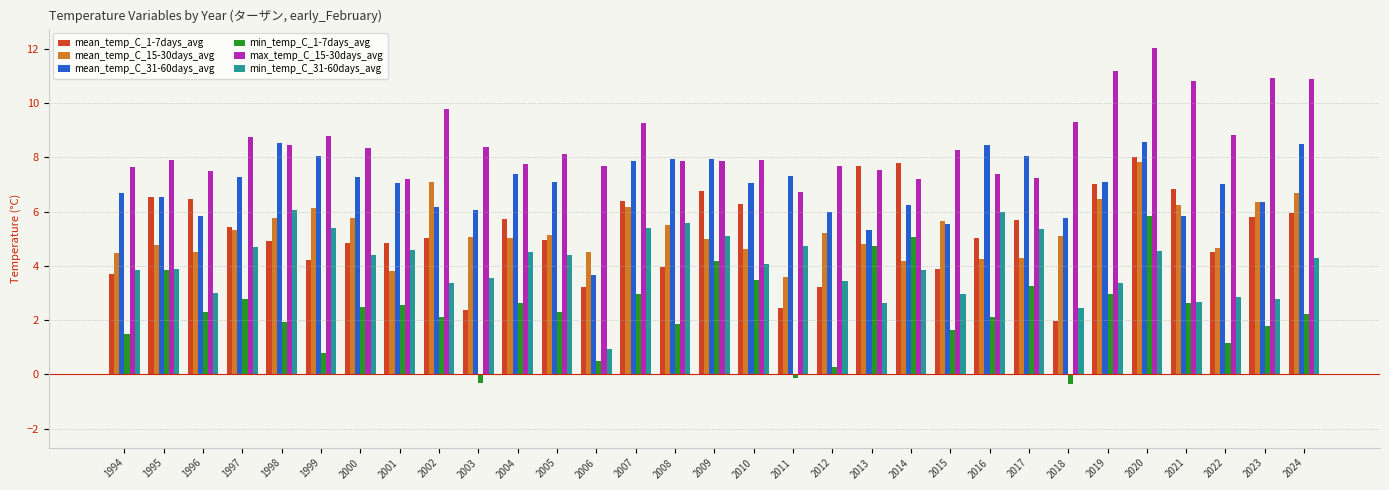

At how many categories does at least one series exceed 7?

31